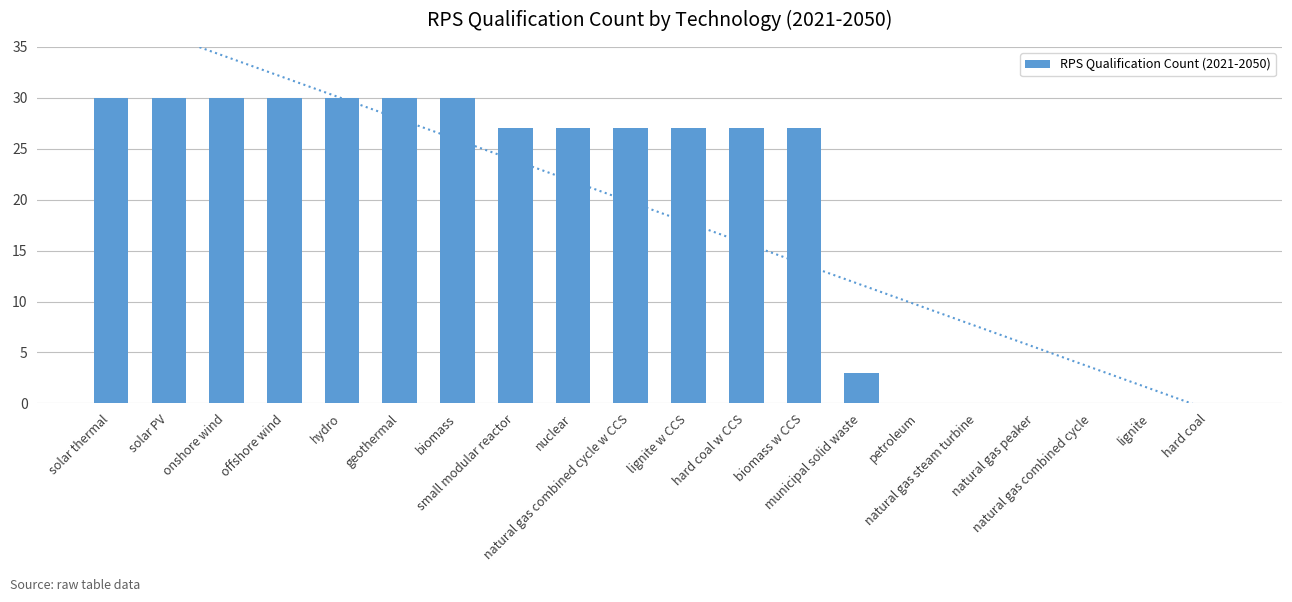

Rank the categories by value from highest to lowest.

solar thermal, solar PV, onshore wind, offshore wind, hydro, geothermal, biomass, small modular reactor, nuclear, natural gas combined cycle w CCS, lignite w CCS, hard coal w CCS, biomass w CCS, municipal solid waste, petroleum, natural gas steam turbine, natural gas peaker, natural gas combined cycle, lignite, hard coal